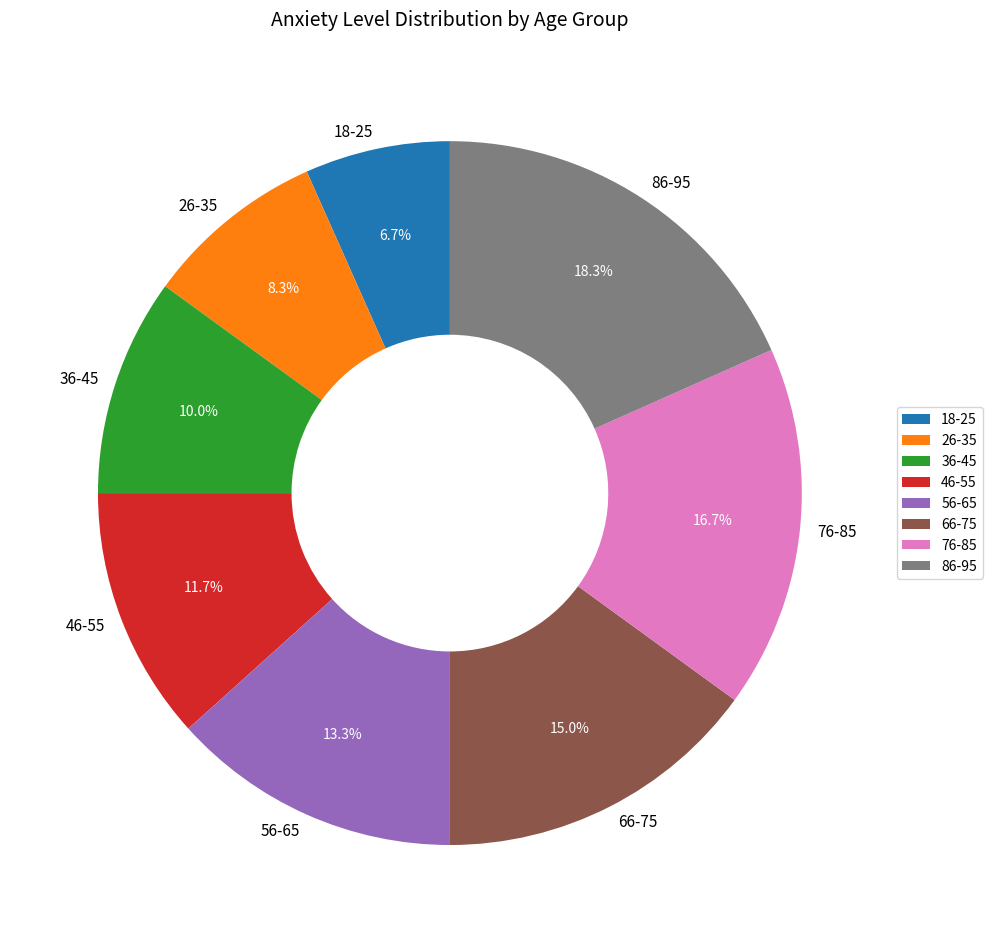

Rank the categories by value from highest to lowest.

86-95, 76-85, 66-75, 56-65, 46-55, 36-45, 26-35, 18-25